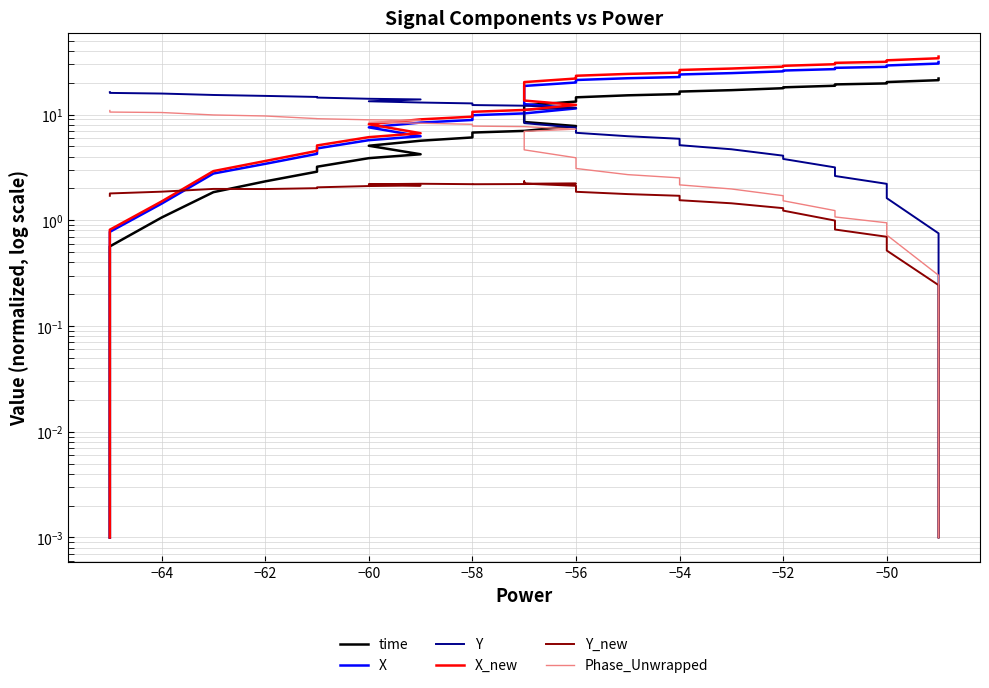

Rank the series by their maximum value, from lowest to highest.

Y_new, Phase_Unwrapped, Y, time, X, X_new